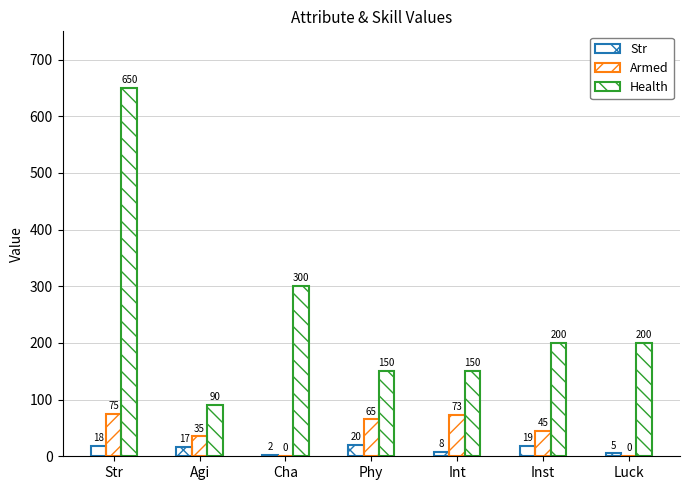

Which category has the highest value in the Health series?

Str